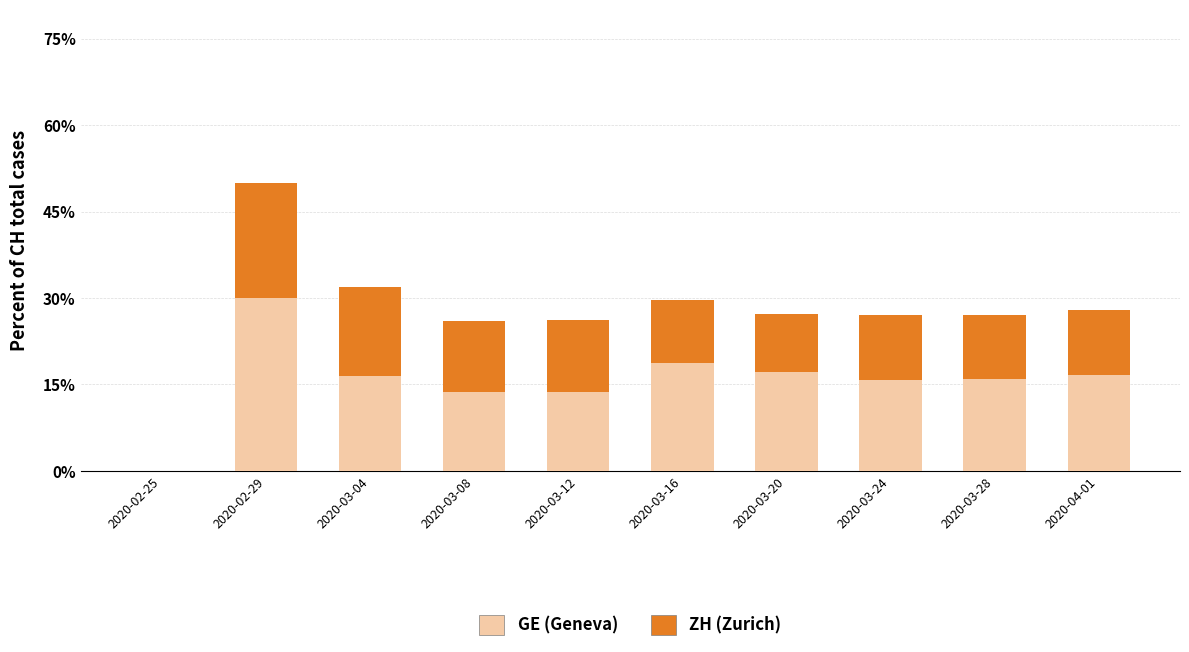

True or false: GE (Geneva) has a value of 15.9 at 2020-03-28.

True